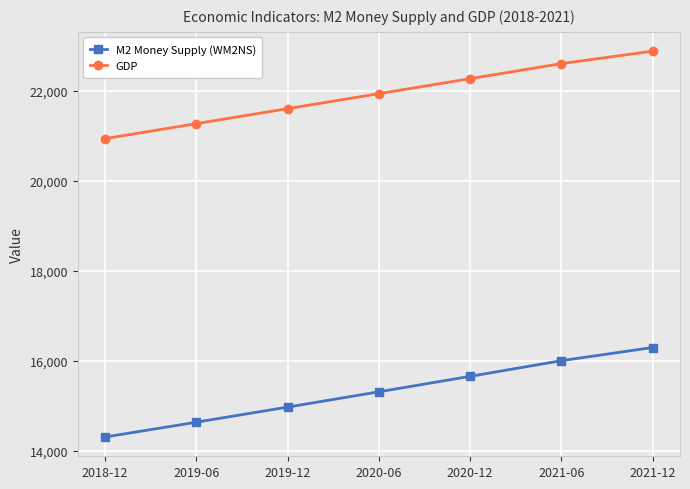

How many data points in M2 Money Supply (WM2NS) are above 15311?

4